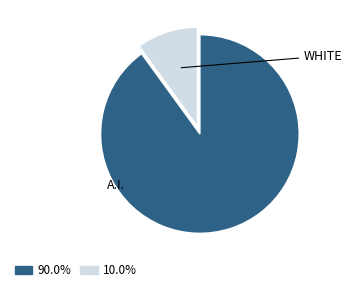

Is there any slice that represents more than half of the pie?

Yes